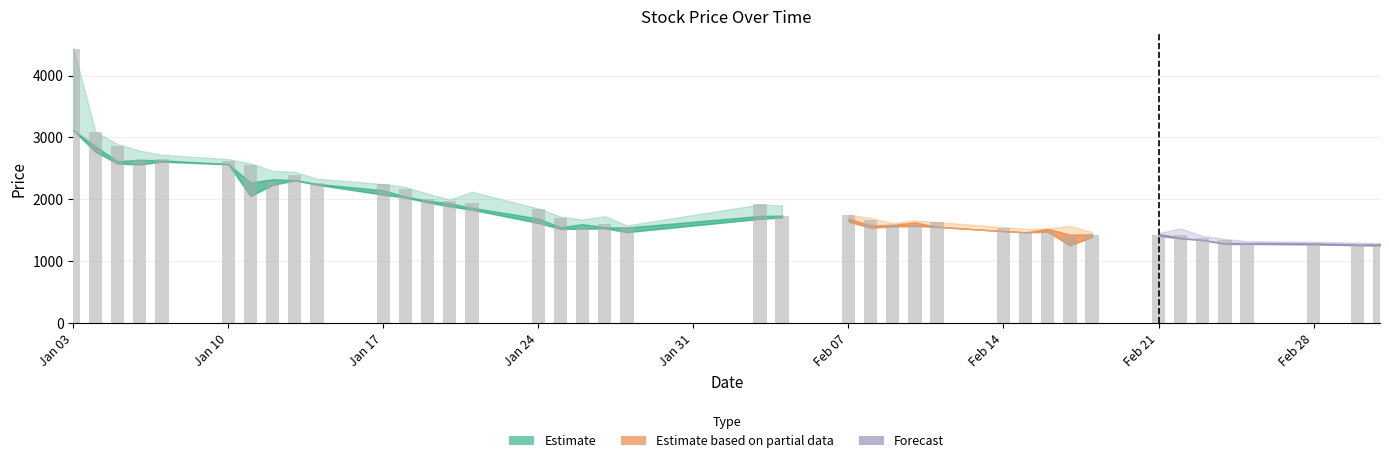

What is the smallest value displayed?

1268